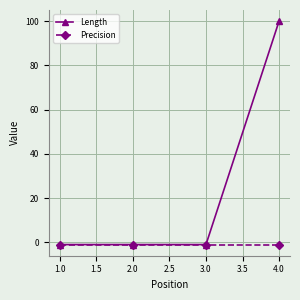

List the series in order of their peak value, lowest first.

Precision, Length